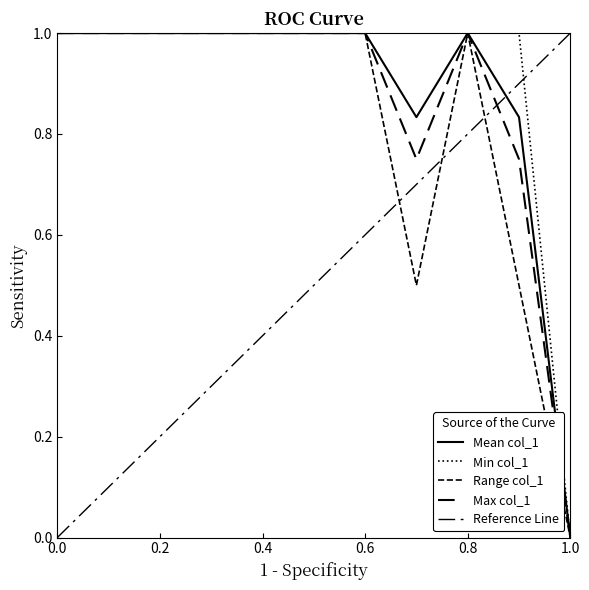

What is the difference between the maximum and minimum values in the Min col_1 series?

1.0